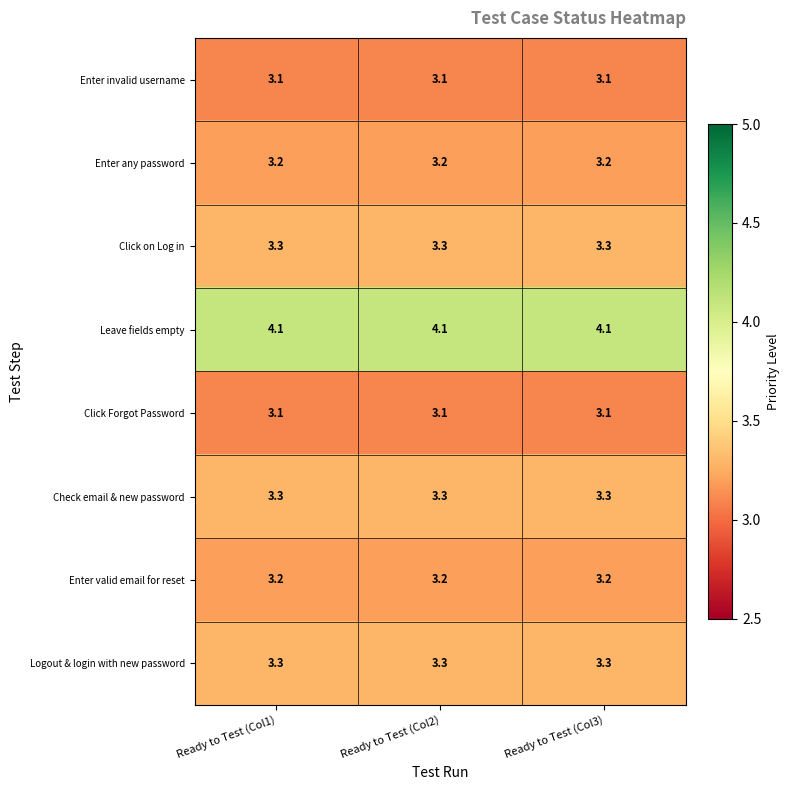

What is the highest value of the Logout & login with new password series?

3.3